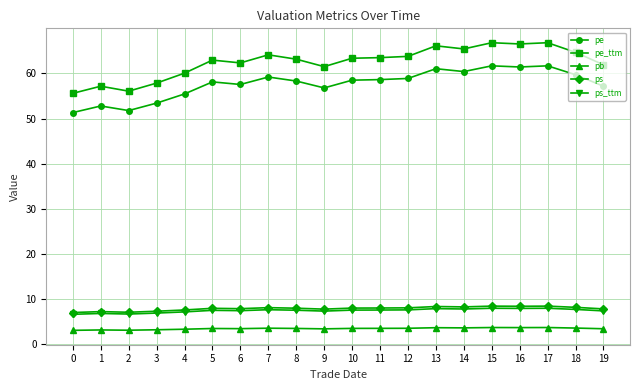

True or false: pb and ps_ttm cross at least once.

False